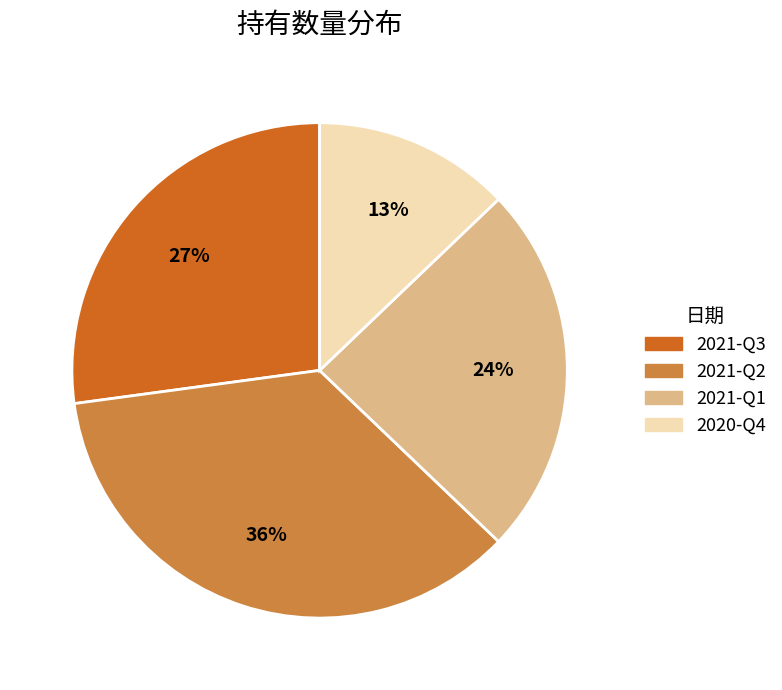

To the nearest percent, what is the average slice percentage?

25%